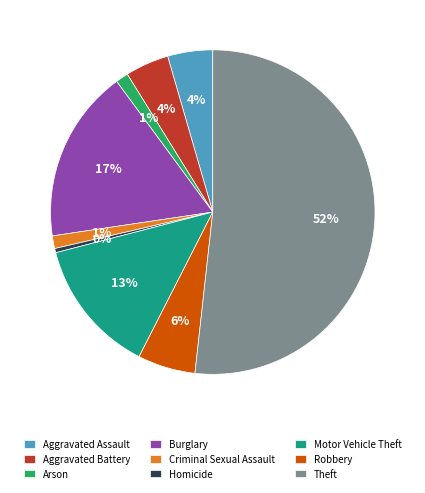

Which category has the smallest portion of the pie?

Homicide